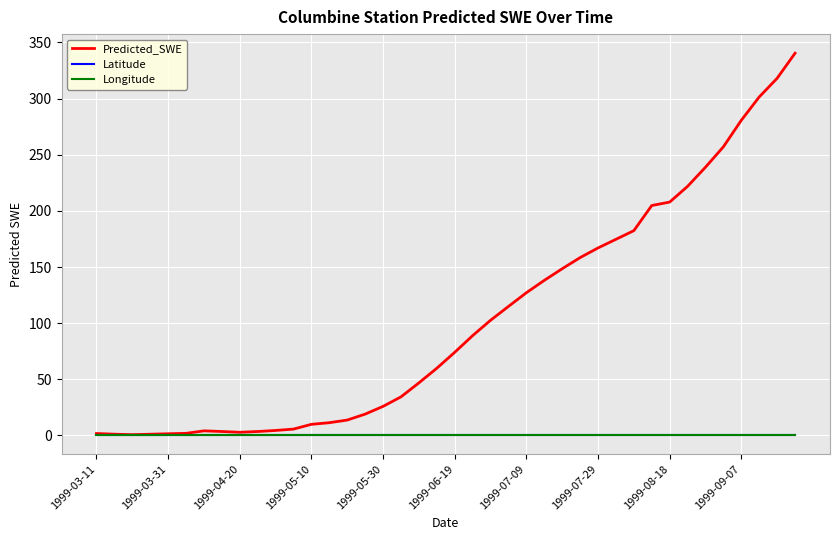

Which series has the largest total across all categories?

Predicted_SWE